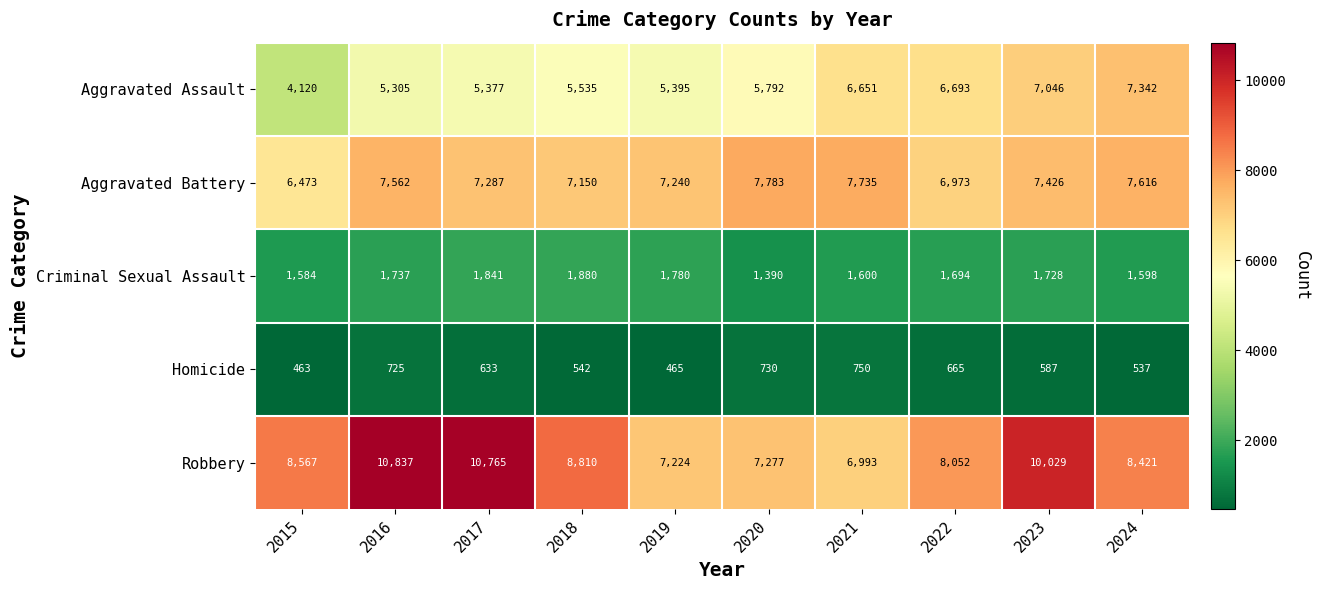

How many series are shown in this chart?

5